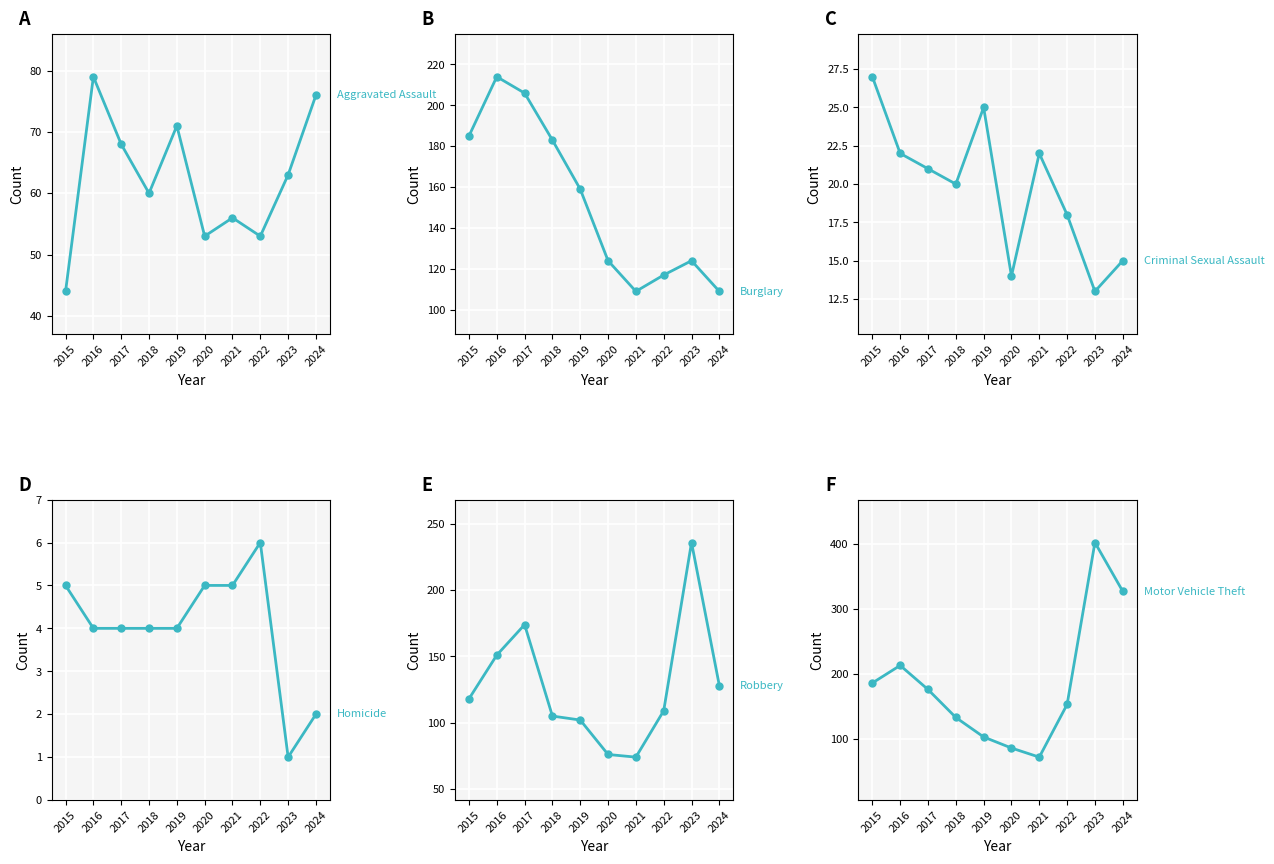

True or false: Criminal Sexual Assault has more than 1 interior local peaks.

True